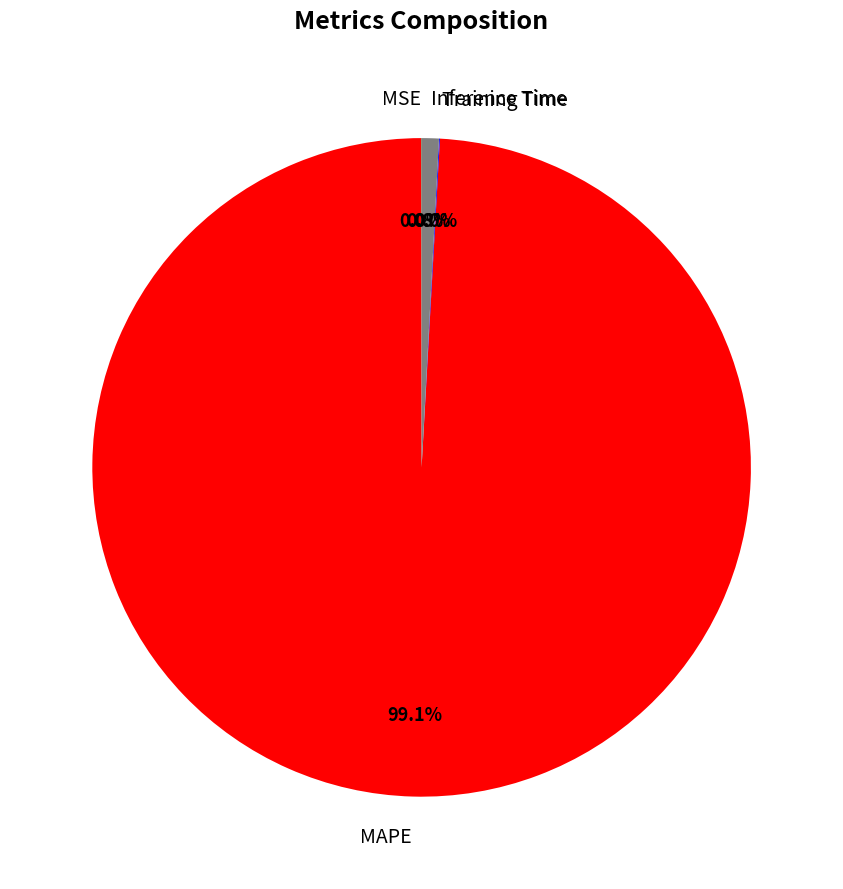

What portion of the pie excludes Inference Time?

99.2%